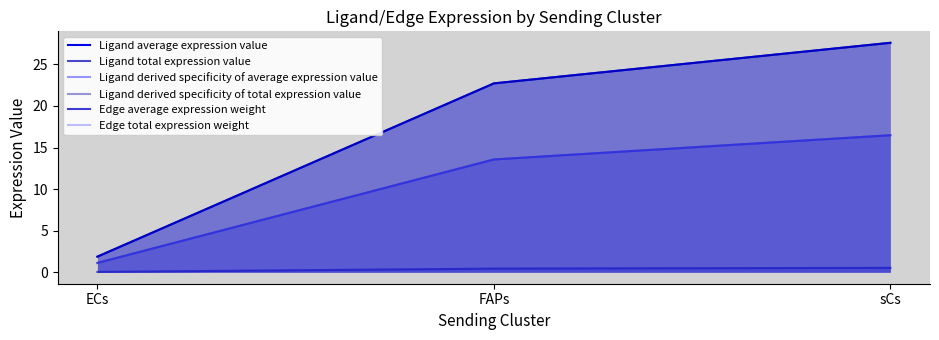

How many lines are shown in the chart?

6